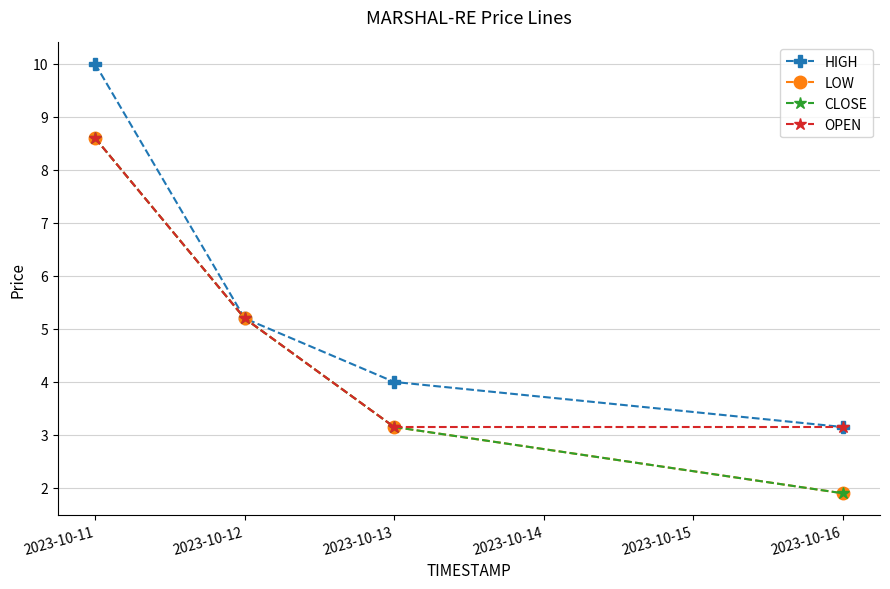

What is the value of the OPEN point at the 1st from the left?

8.6